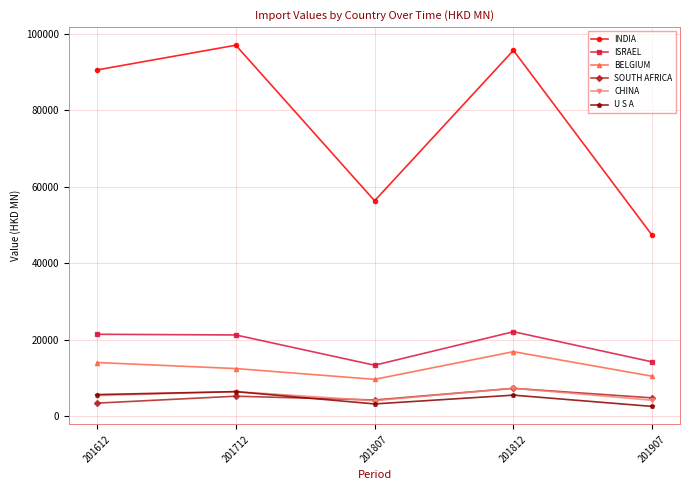

What is the approximate value of SOUTH AFRICA at 201812?

7354.1